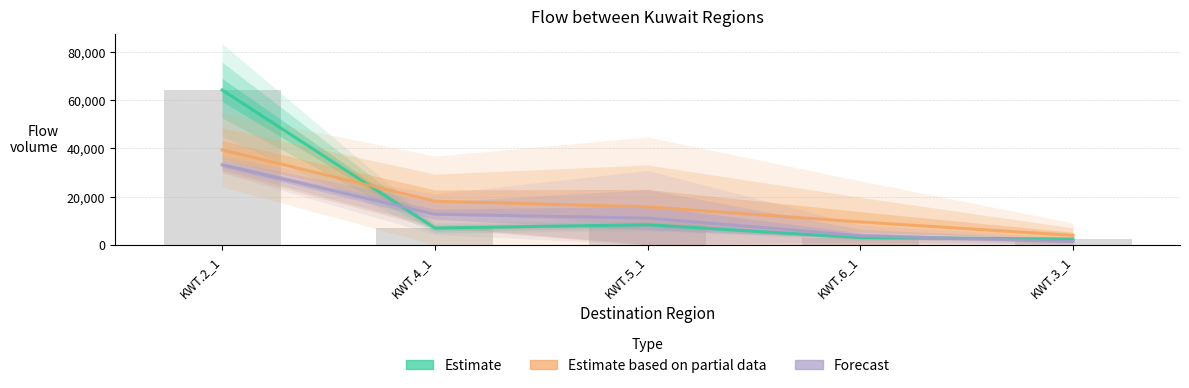

Where does the Estimate series first go above 6954?

KWT.2_1